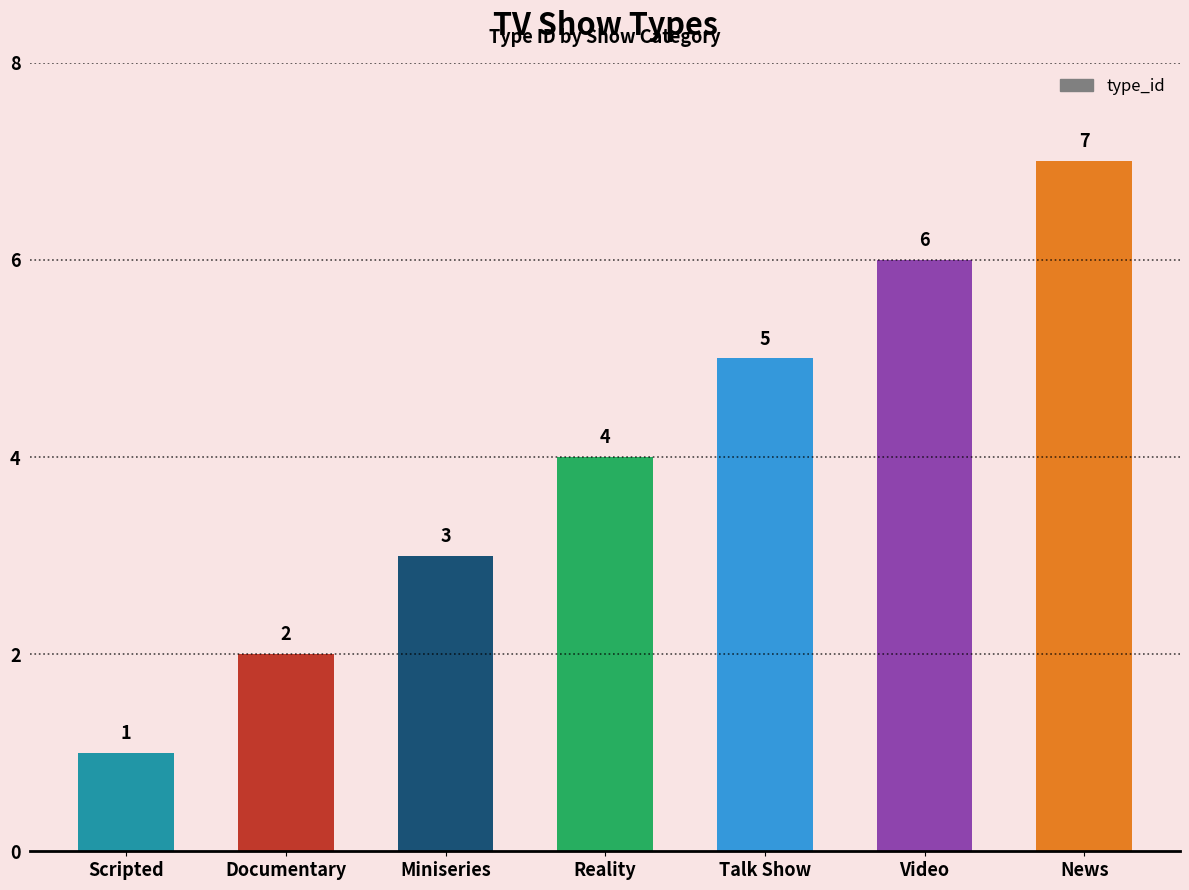

Reading left to right, list all the values displayed in this chart.

Scripted=1	Documentary=2	Miniseries=3	Reality=4	Talk Show=5	Video=6	News=7